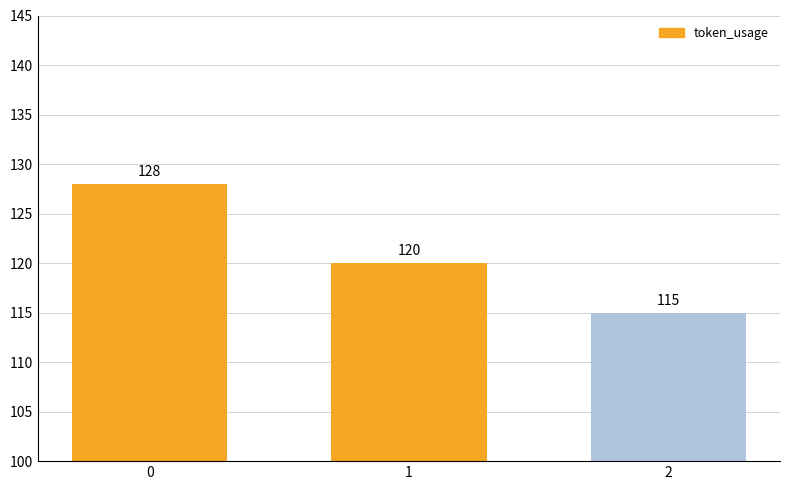

Reading right to left, list all the values displayed in this chart.

115	120	128